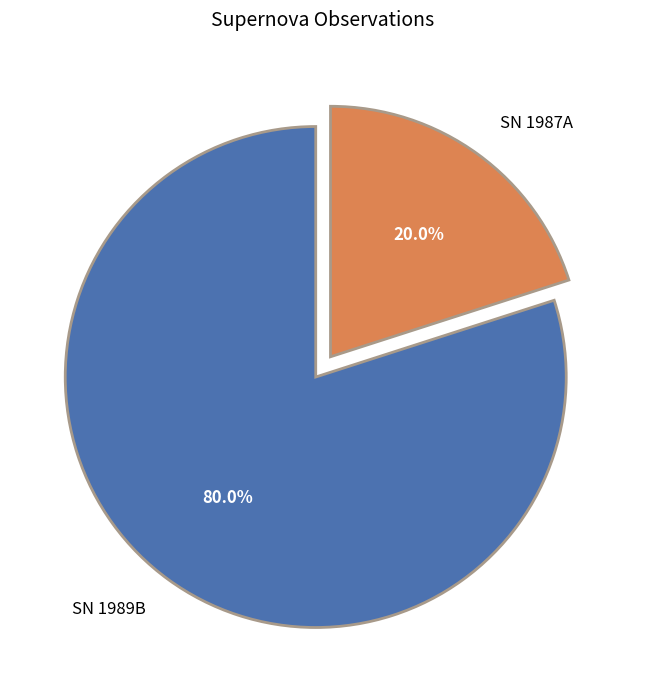

Combined, what portion of the pie is SN 1989B and SN 1987A?

100.0%